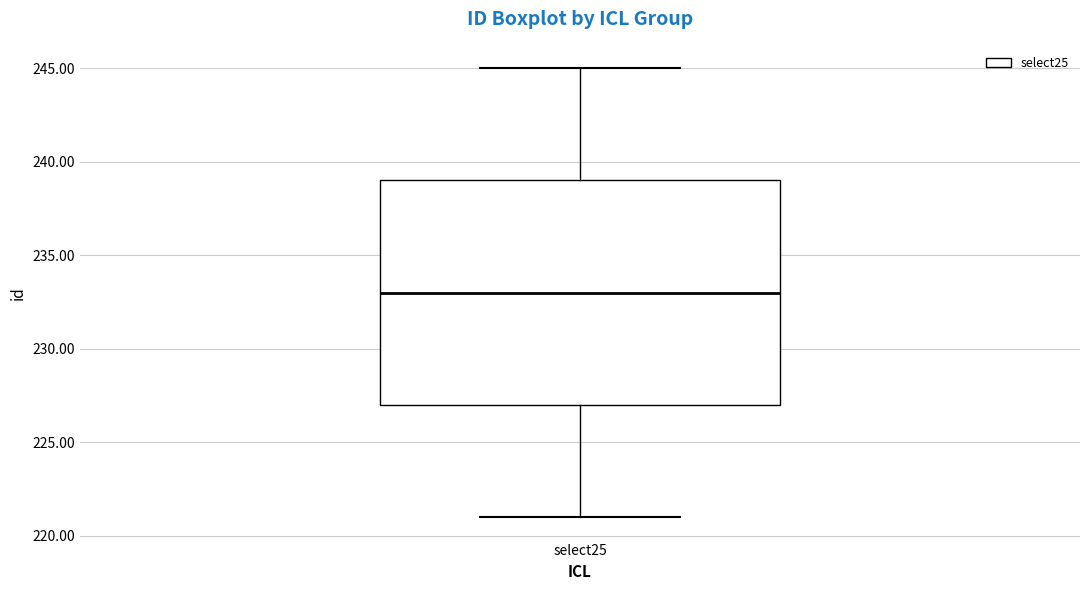

Transcribe this box plot: give where the median line is, the range the box spans, and where the two whiskers end, as read against the y-axis. The values are not printed on the chart, so give them approximately, as read against the axis.

median 233, box 227 to 239, whiskers 221 to 245